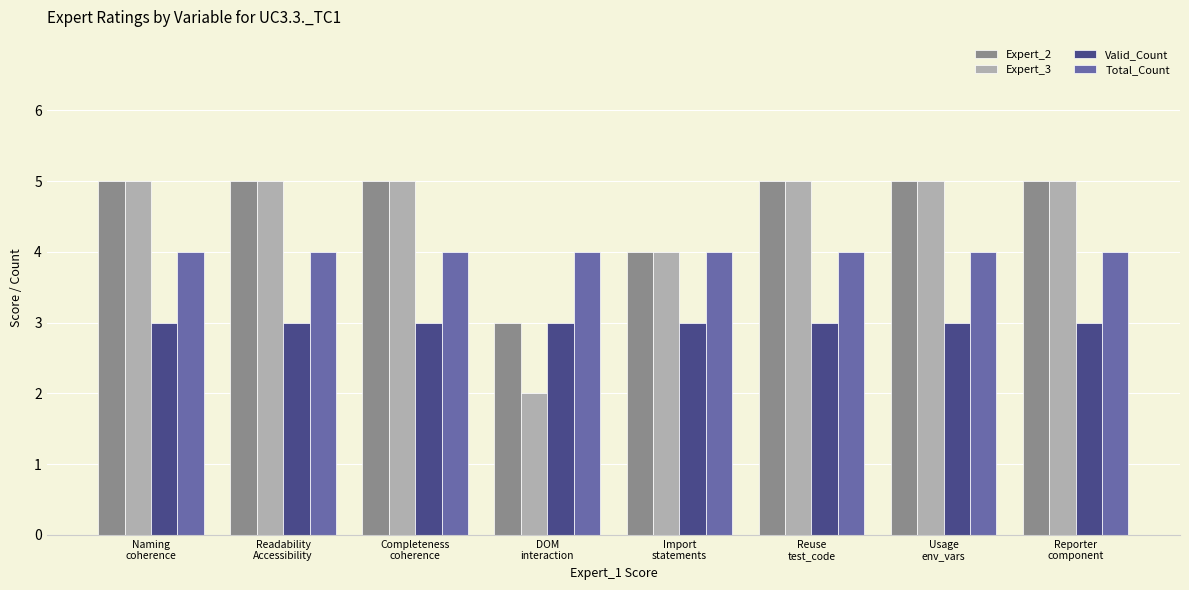

Count the Expert_2 values in the range 5 to 6.

6